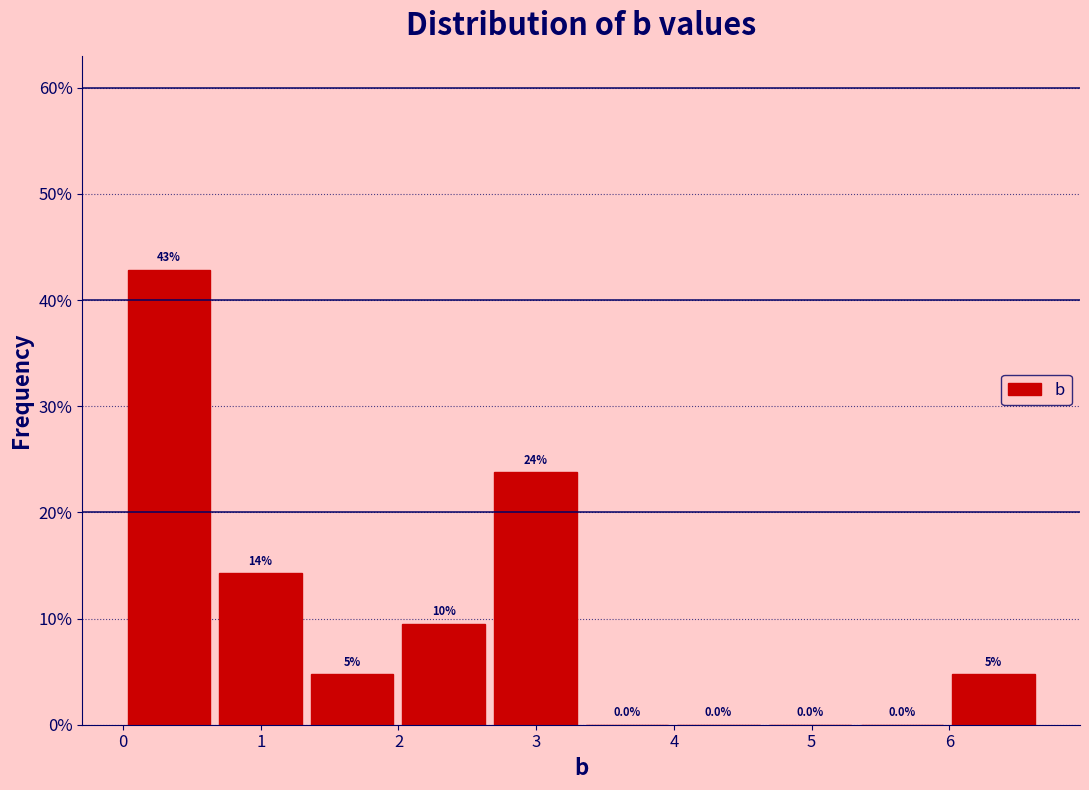

Over which range of the x-axis is the bar tallest?

0.0 to 0.7